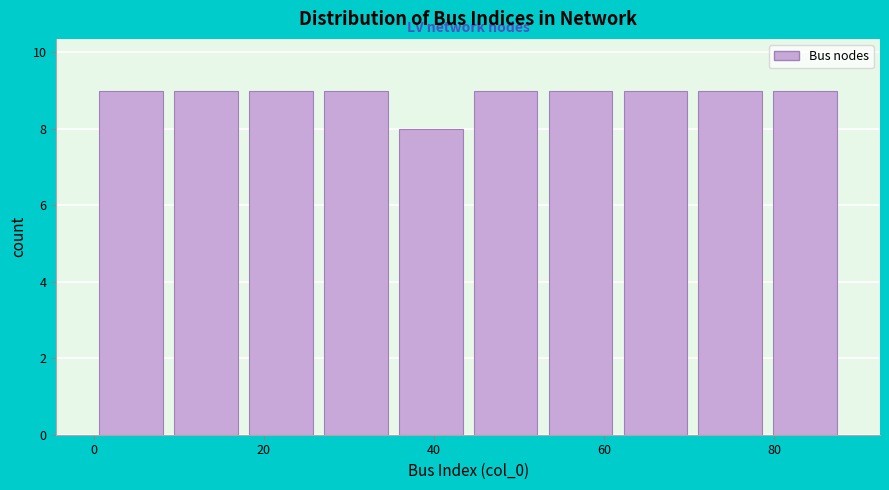

Reading left to right, list every bar in this chart as the range it spans on the x-axis followed by its height. Neither the bar edges nor the heights are printed on the chart, so give them approximately, as read against the axes.

0.0 to 8.8: 9
8.8 to 17.6: 9
17.6 to 26.4: 9
26.4 to 35.2: 9
35.2 to 44.0: 8
44.0 to 52.8: 9
52.8 to 61.6: 9
61.6 to 70.4: 9
70.4 to 79.2: 9
79.2 to 88.0: 9